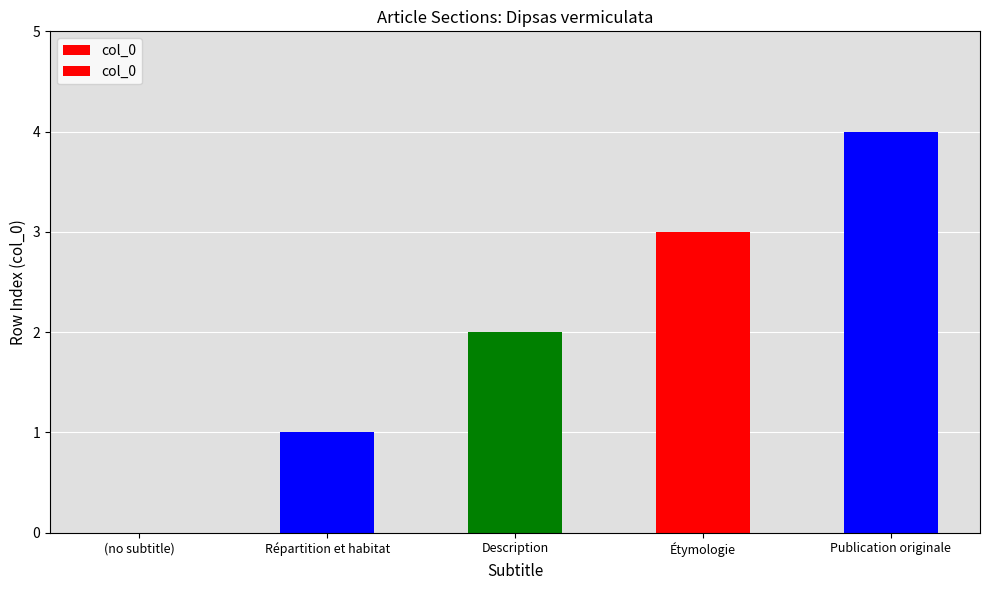

True or false: the data shows 5 at Publication originale.

False